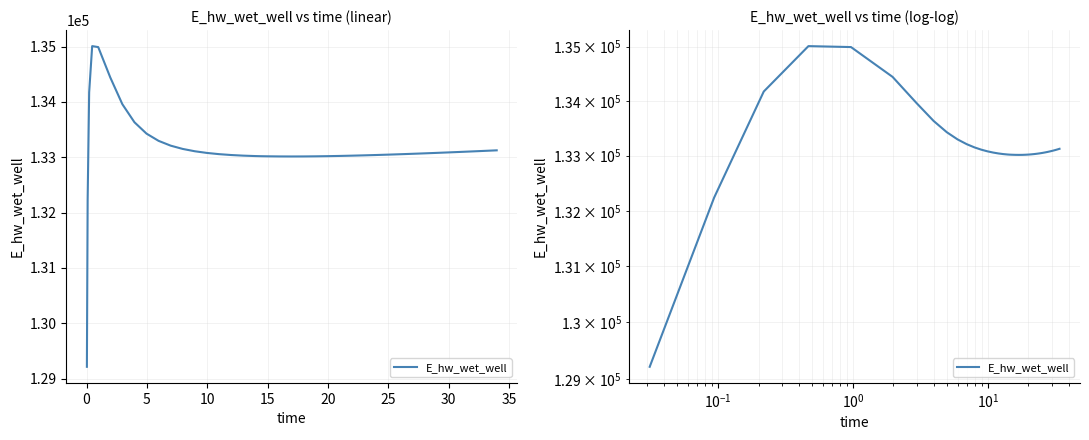

What is the maximum value shown in the chart?

135008.7